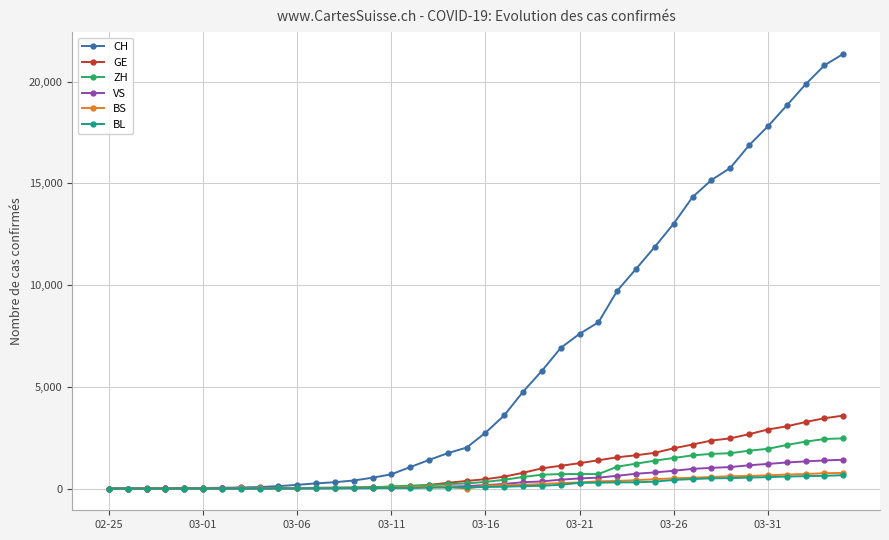

Which series has the largest total across all categories?

CH